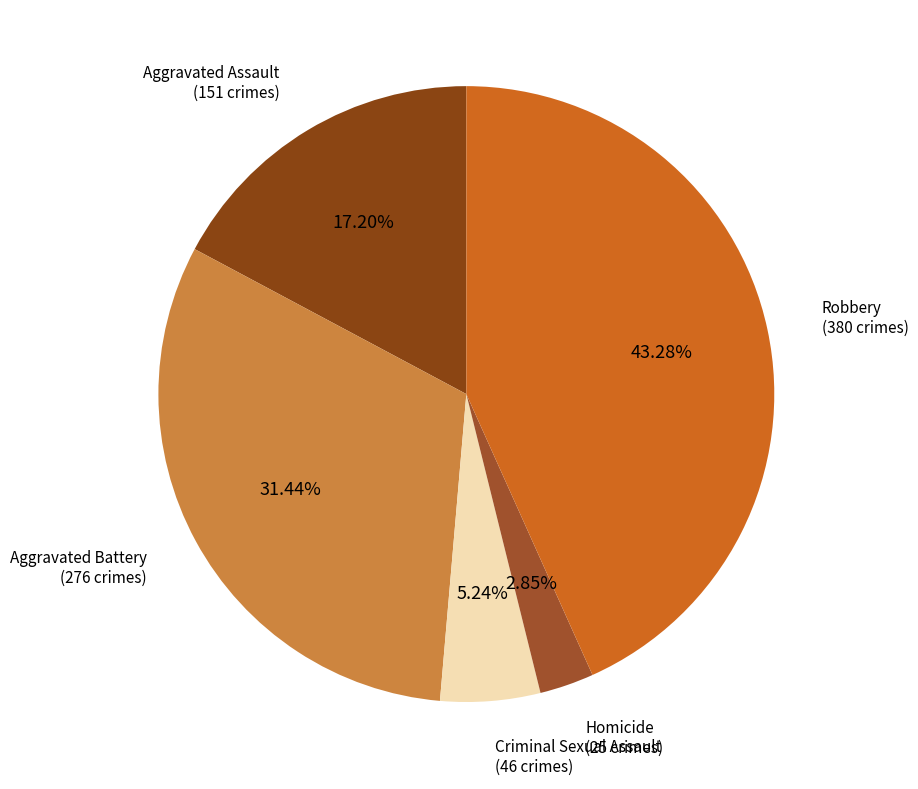

Does any single category account for the majority?

No